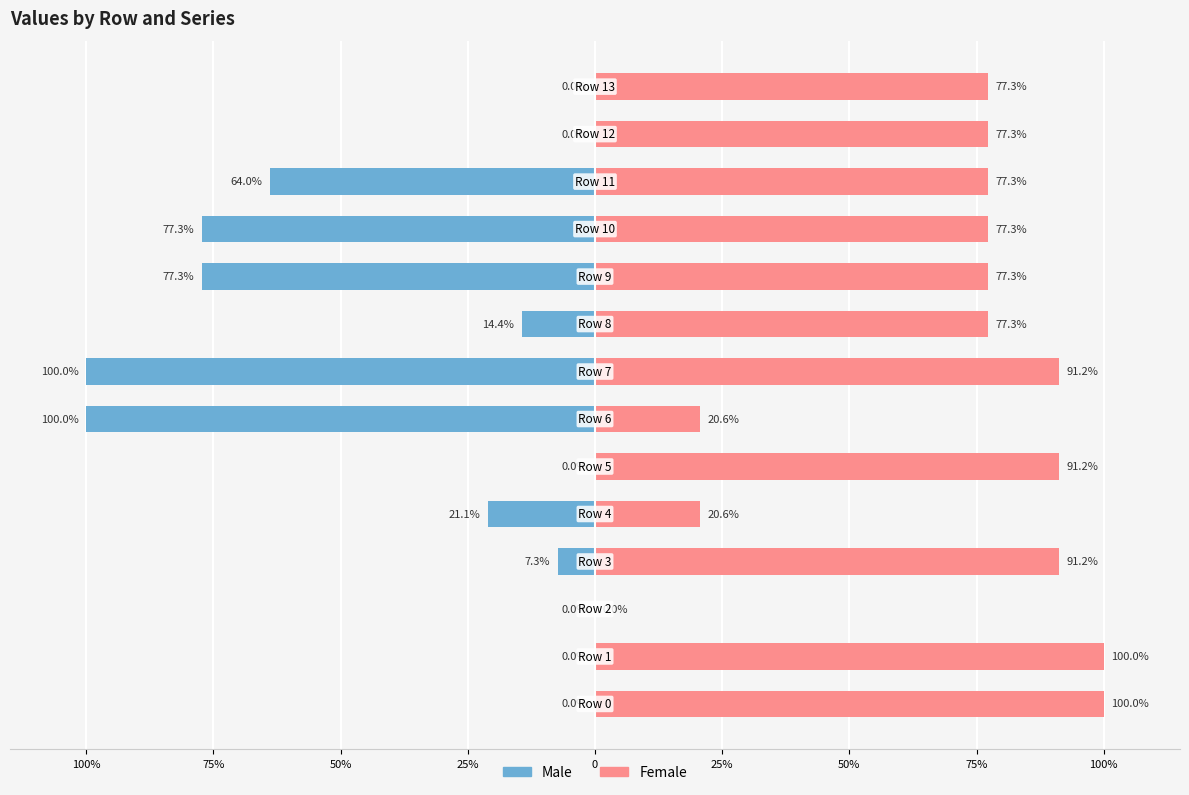

Which series has the widest spread of values?

Male